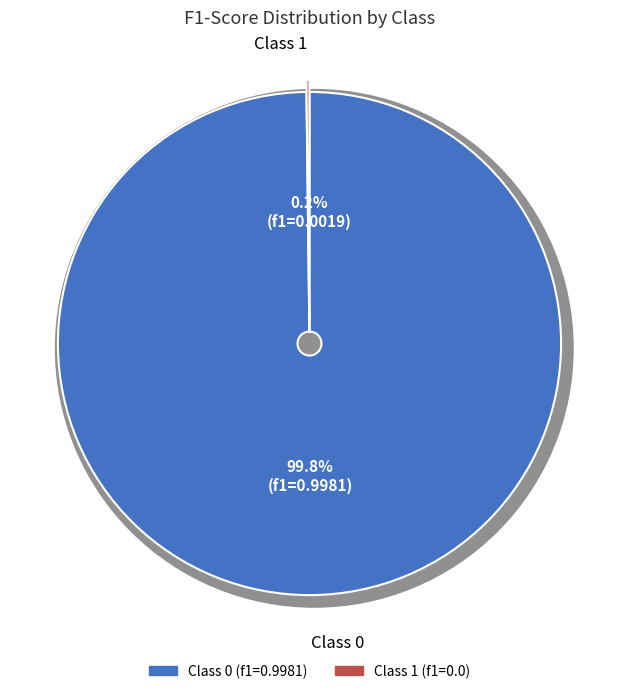

Count the number of slices in the pie.

2